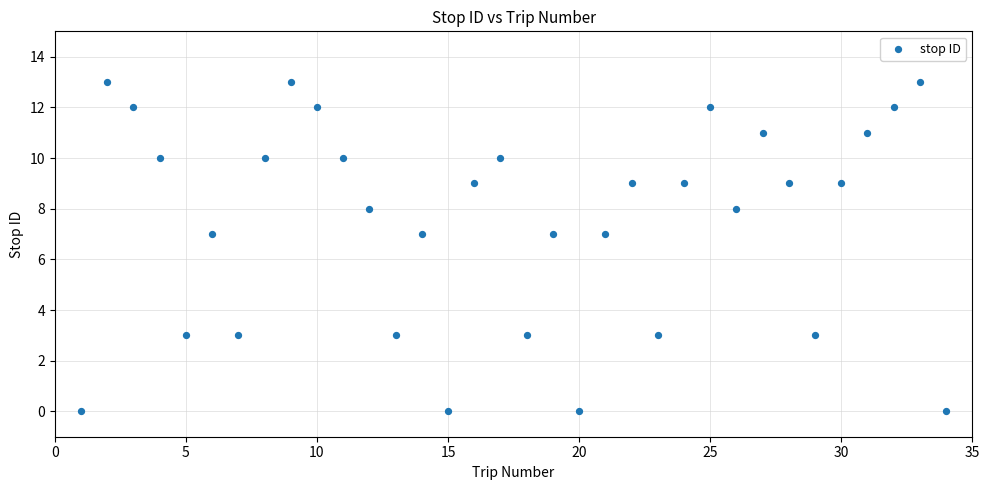

What is the range of X values (max minus min)?

33